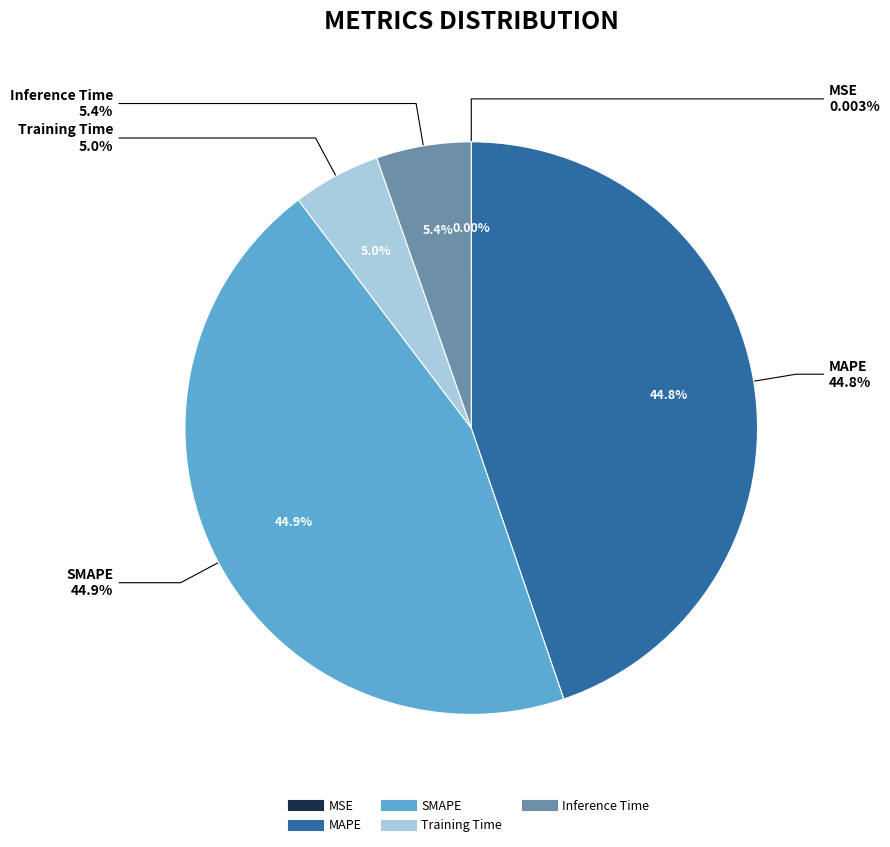

How many segments does this pie chart have?

5